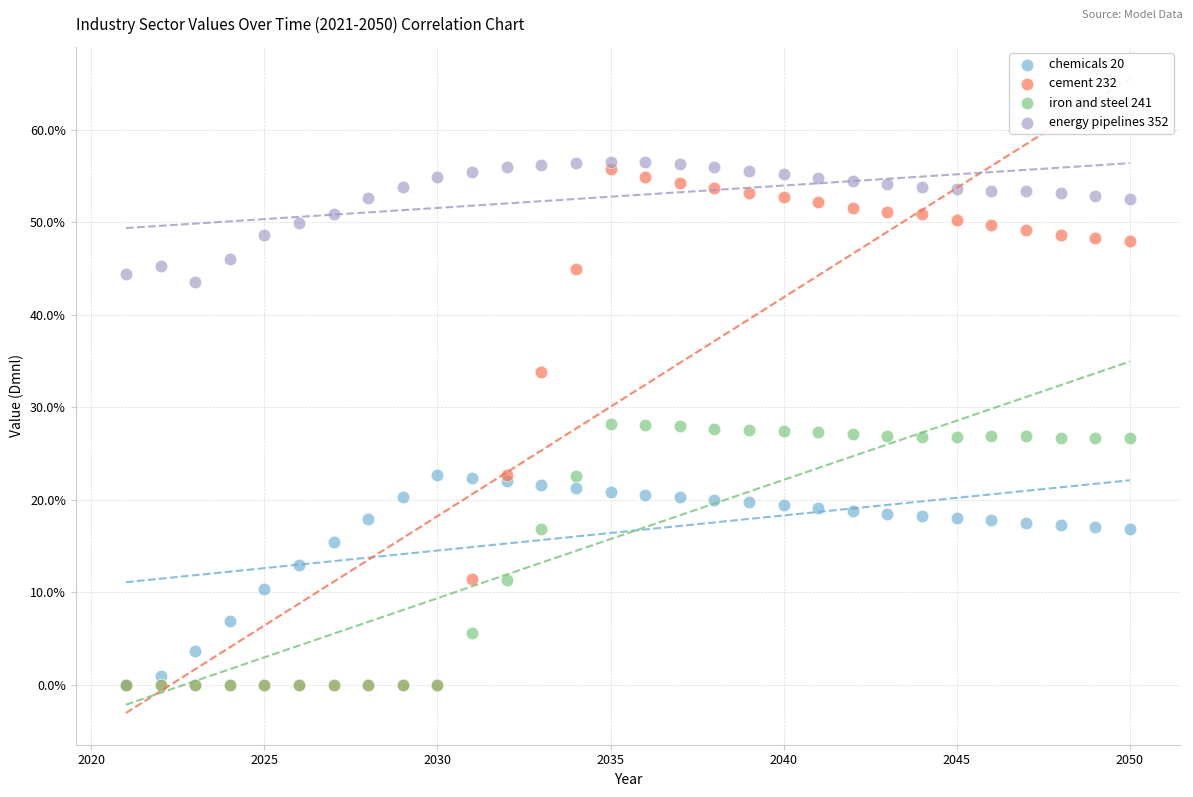

What are all the series names shown in the legend?

chemicals 20, cement 232, iron and steel 241, energy pipelines 352